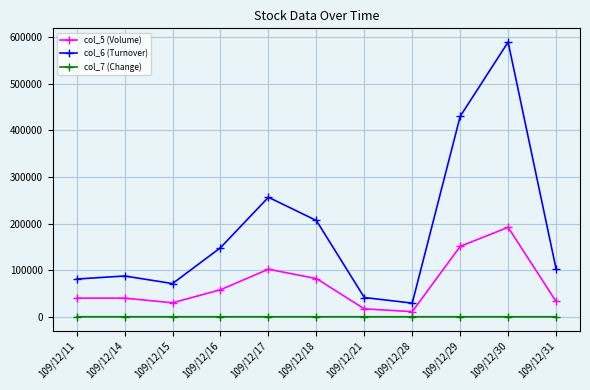

Where is the first local minimum for col_6 (Turnover)?

109/12/15